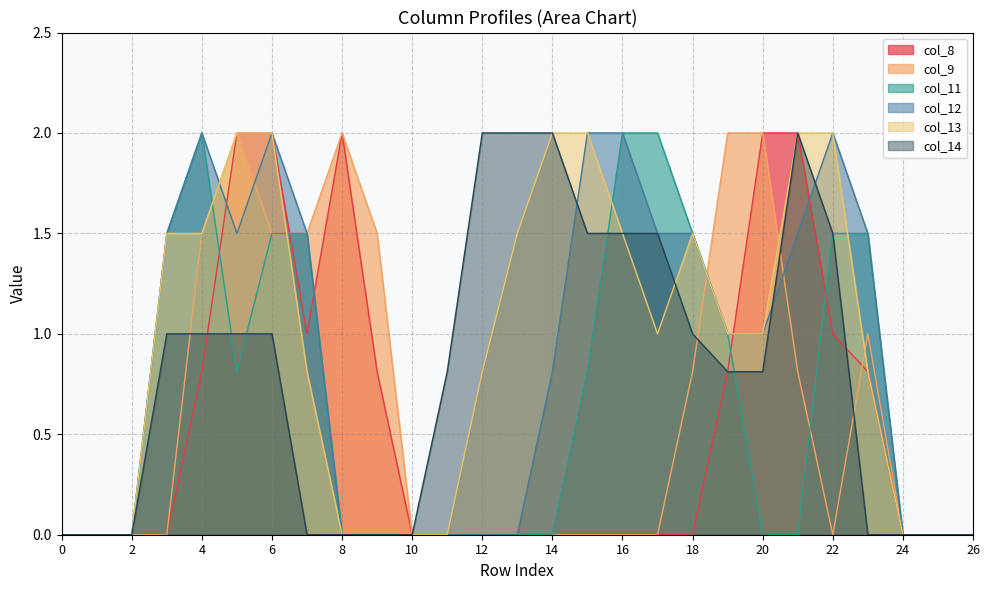

The value of col_9 at 15 is 0.0. True or false?

True